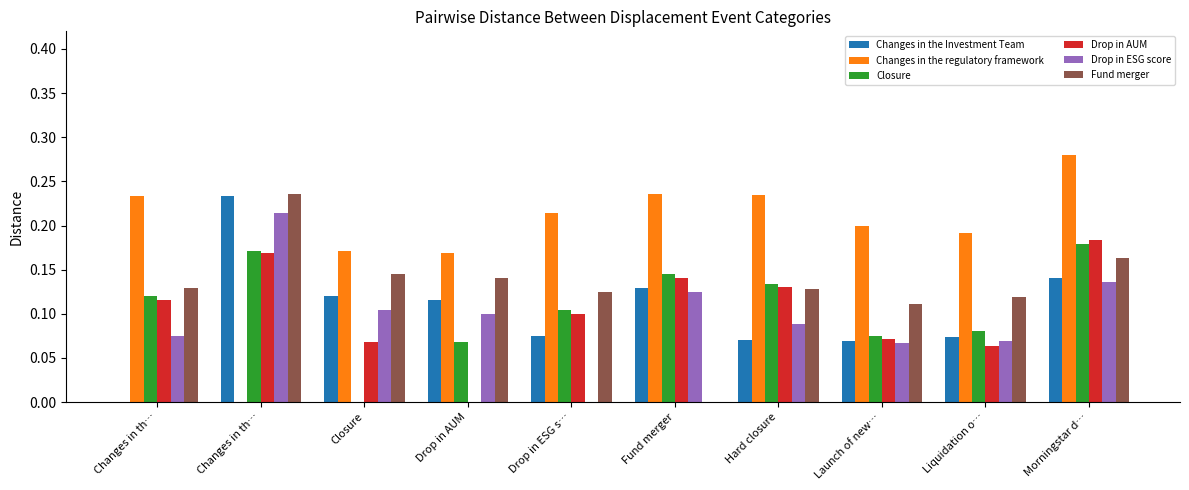

How many values in Changes in the regulatory framework are above zero?

9